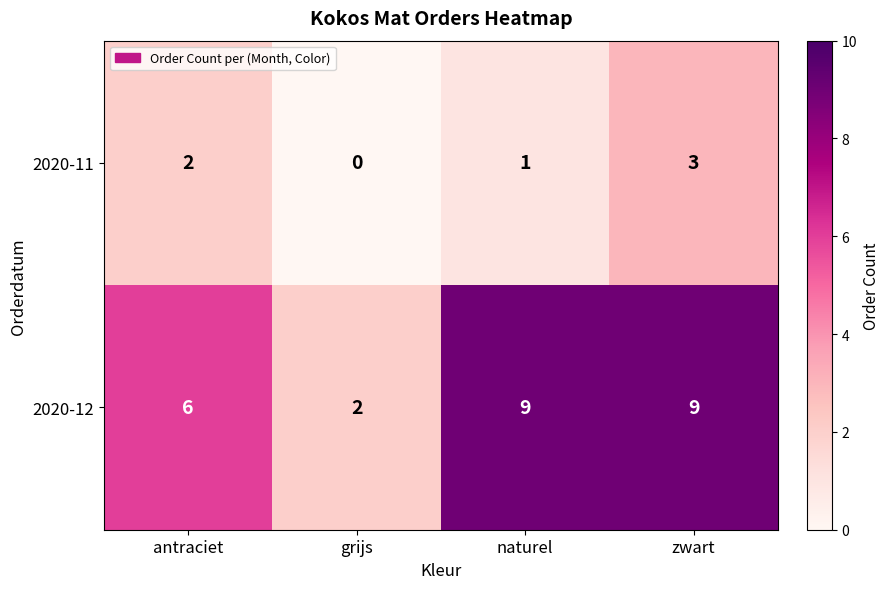

What is the difference between the maximum and minimum values in the 2020-11 series?

3